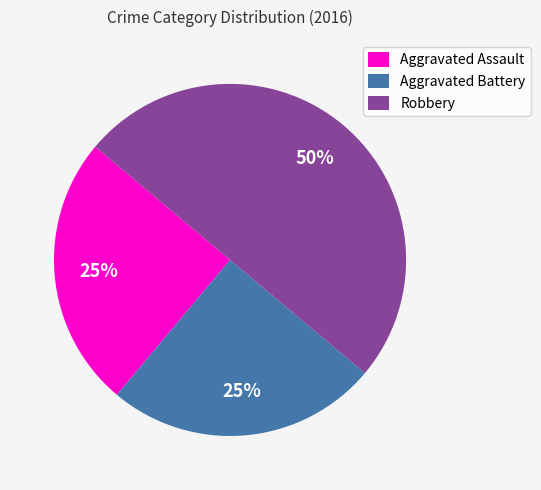

Which slice is the largest?

Robbery